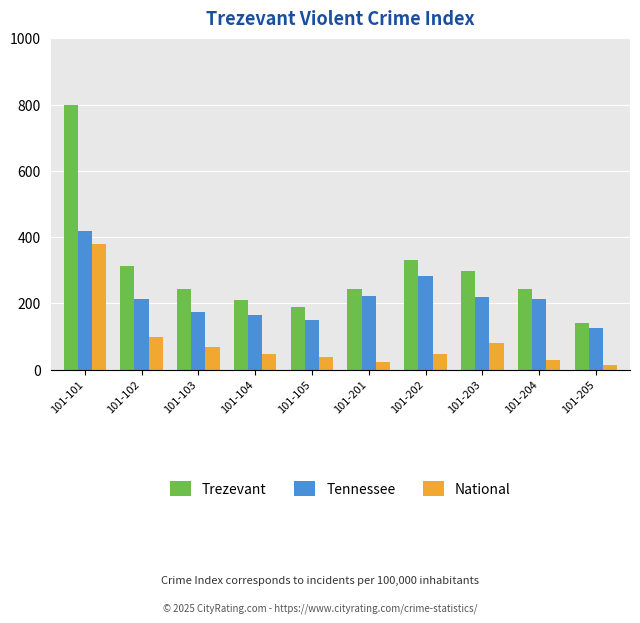

Read the National value at 101-102.

98.8